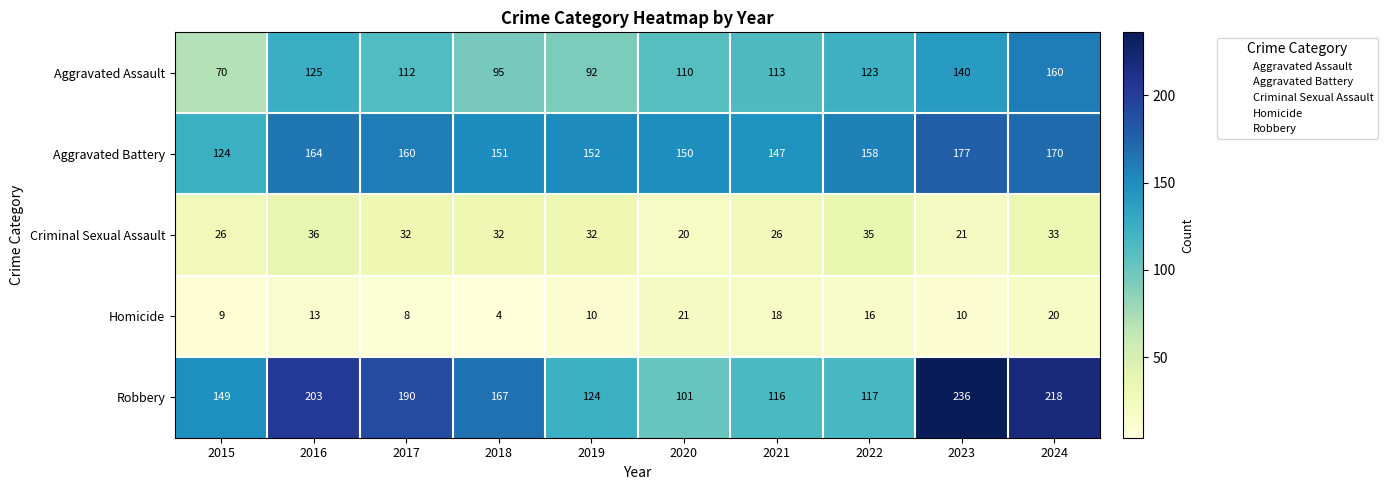

What is the difference between the second highest and second lowest values in the Criminal Sexual Assault series?

14